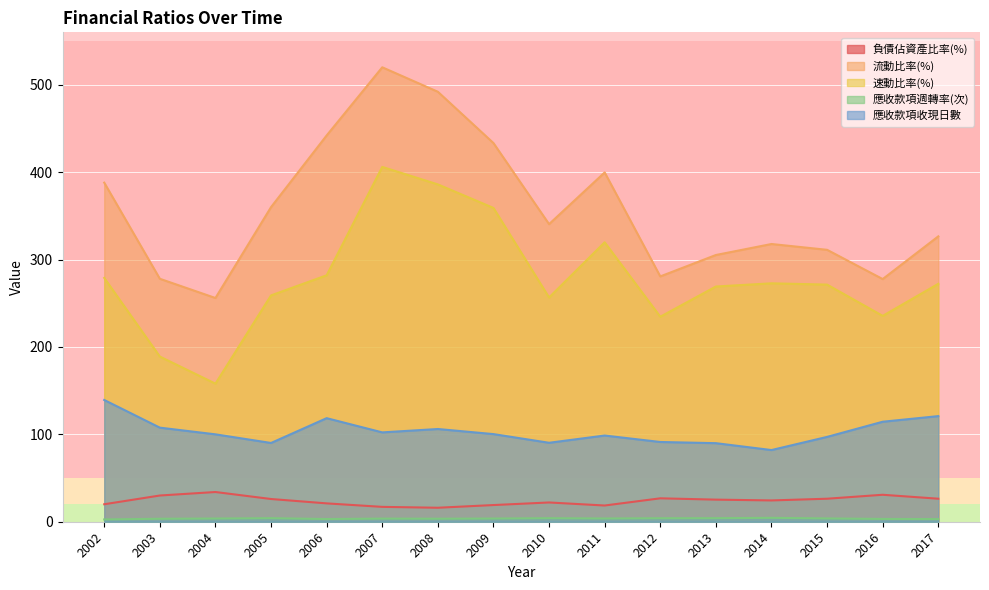

Rank the categories by 應收款項收現日數 value from highest to lowest.

2002, 2017, 2006, 2016, 2003, 2008, 2007, 2009, 2004, 2011, 2015, 2012, 2010, 2005, 2013, 2014